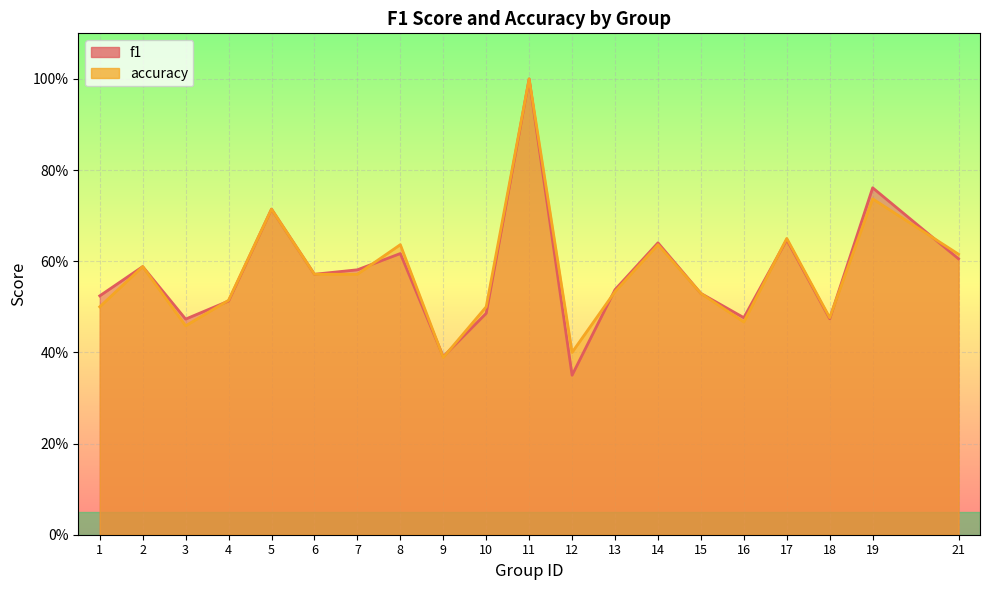

At which category does f1 reach its first local peak?

2